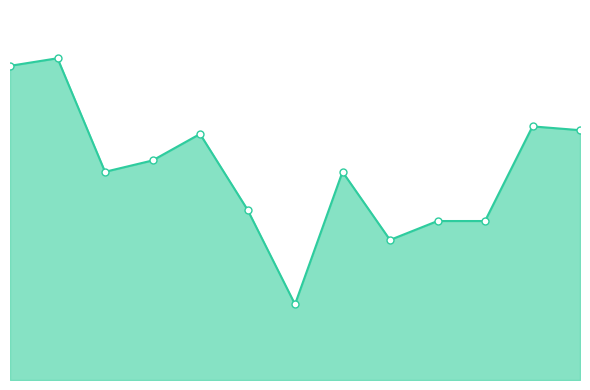

Is it true that precision equals 0.3 at 2?

False